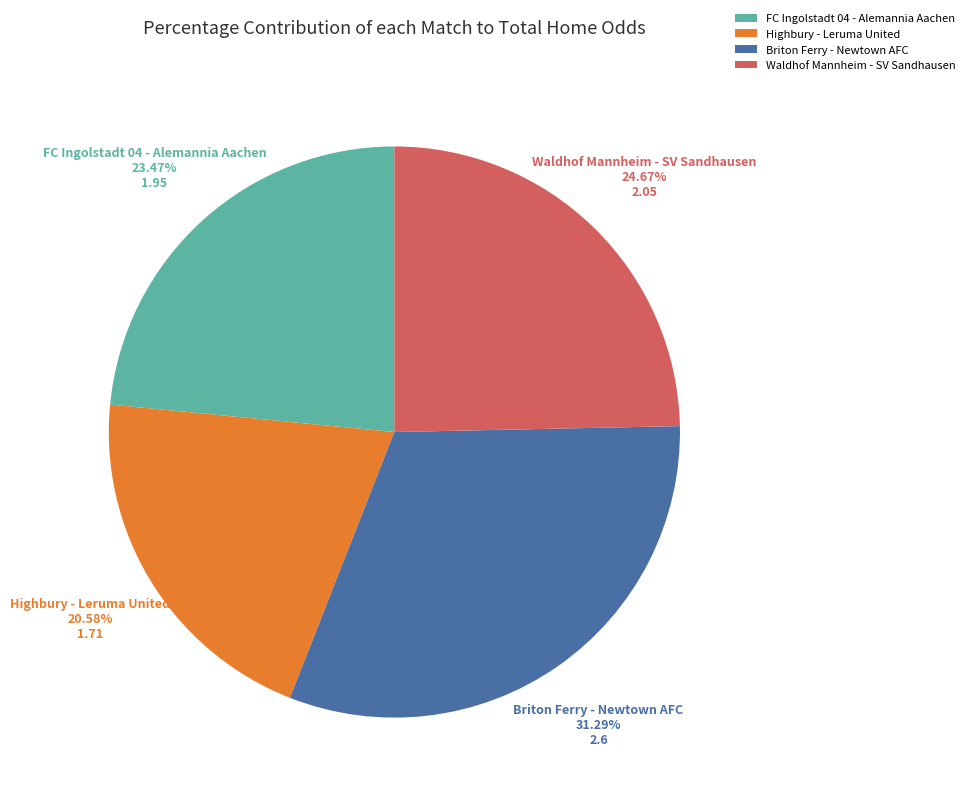

Is it true that Waldhof Mannheim - SV Sandhausen is 15% of the pie?

False